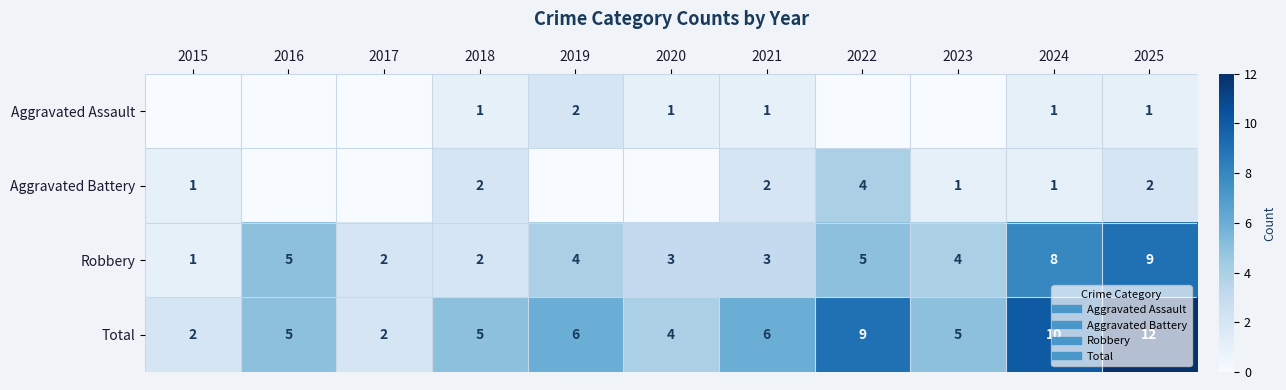

At which category is the sum across all series the highest?

2025